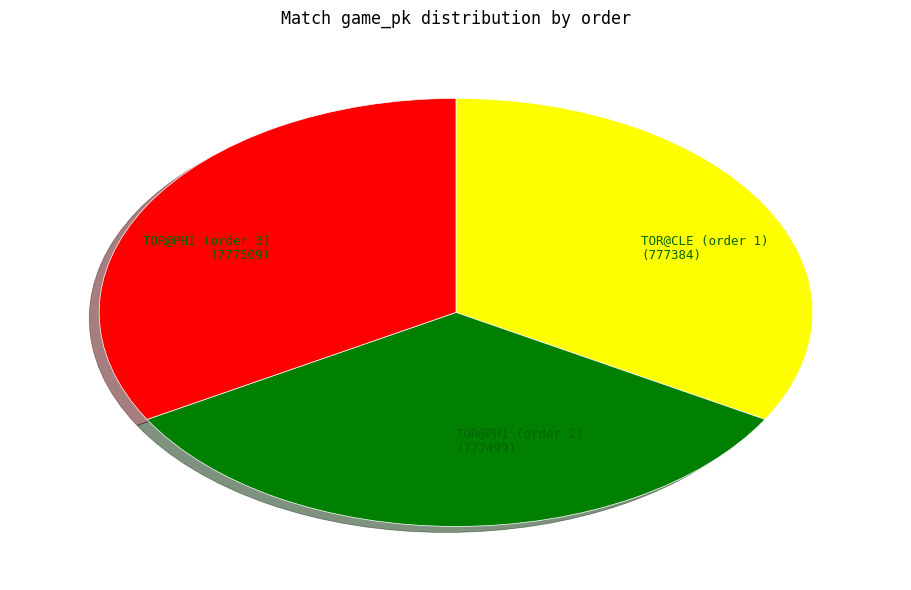

Does TOR@PHI (order 3) (777509) represent more than half of the total?

No